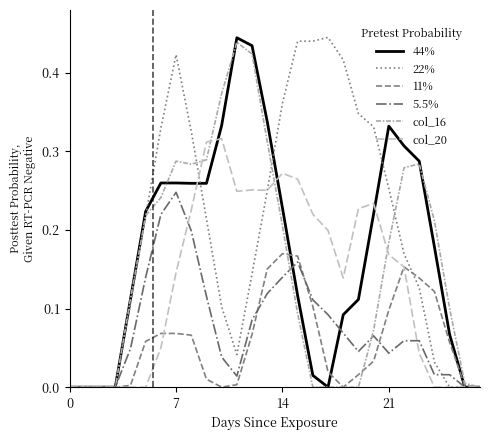

What is the greatest value displayed?

0.4